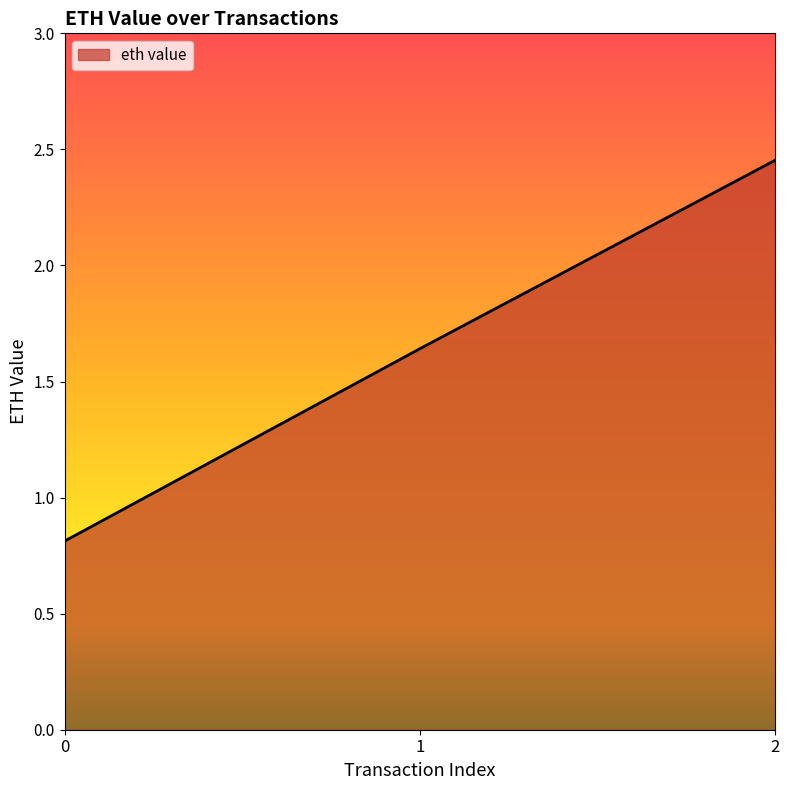

Rank the categories by value from lowest to highest.

0, 1, 2